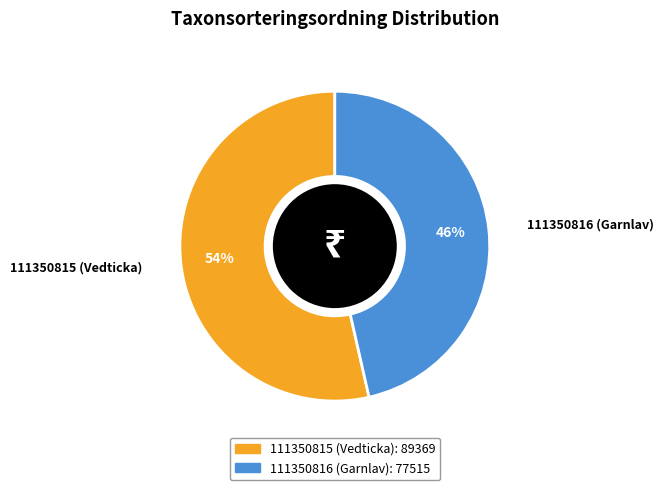

What percentage is the 111350816 (Garnlav) slice, to the nearest percent?

46%